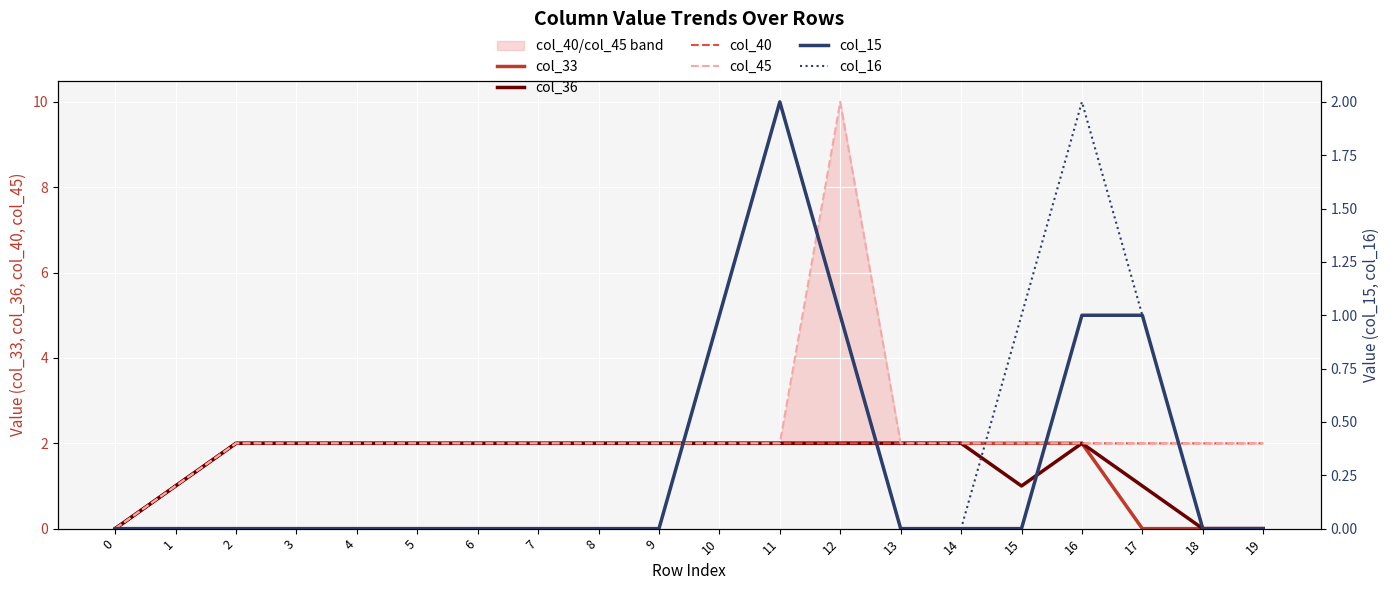

What is the spread (max minus min) of values at 13?

2